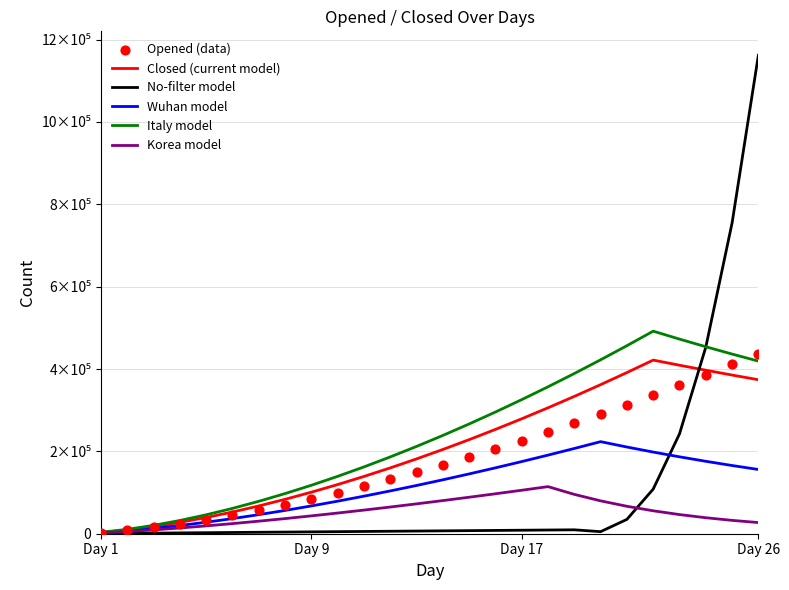

Which series contains the lowest Y value?

No-filter model